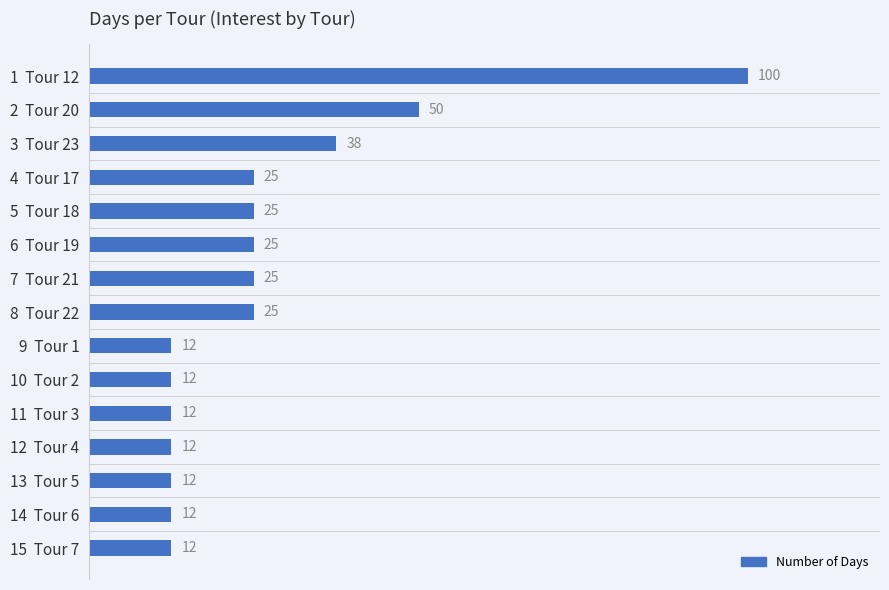

How many bars are there in total?

15